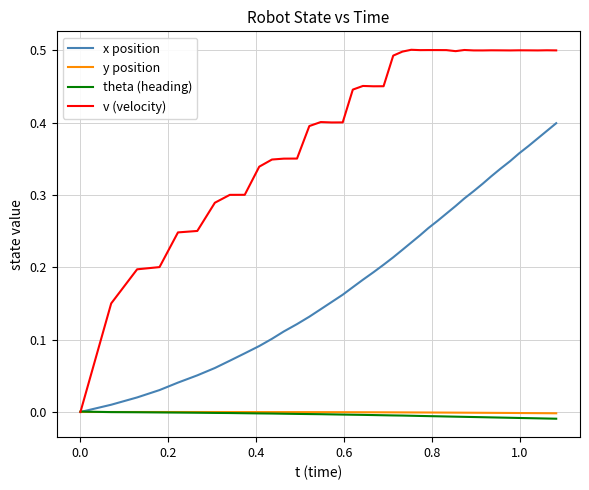

Which series has the largest total across all categories?

v (velocity)